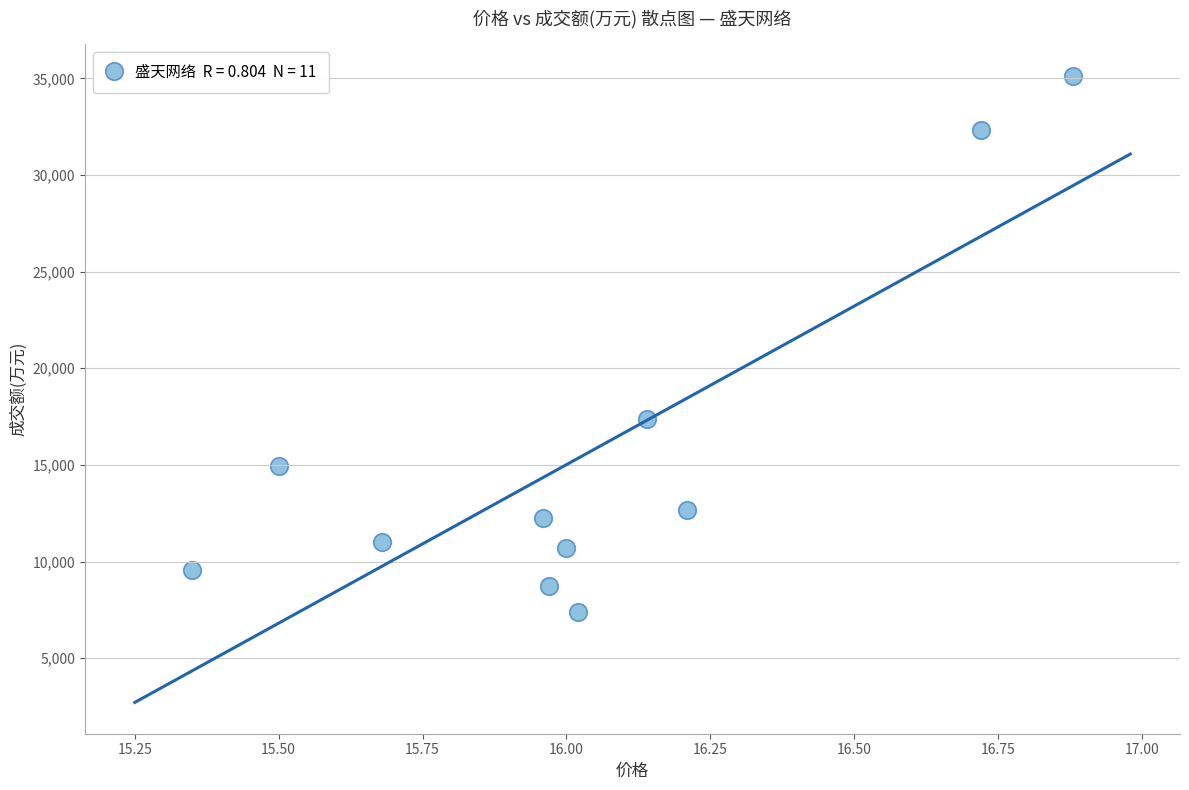

What is the average Y value?

15651